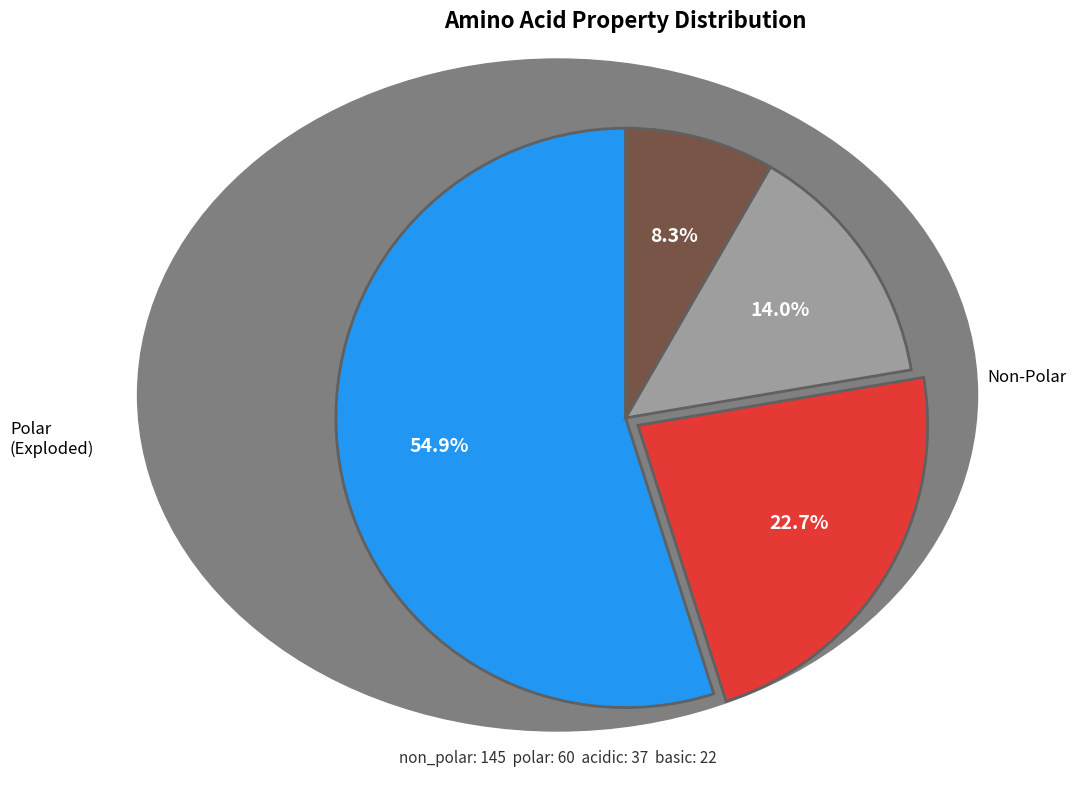

Is there any slice that represents more than half of the pie?

Yes